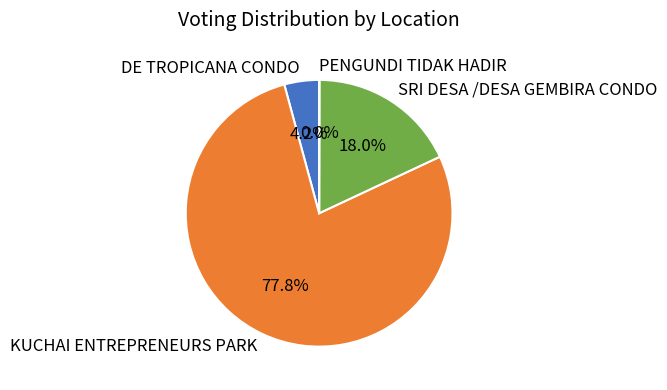

Which slice represents more than half of the pie?

KUCHAI ENTREPRENEURS PARK